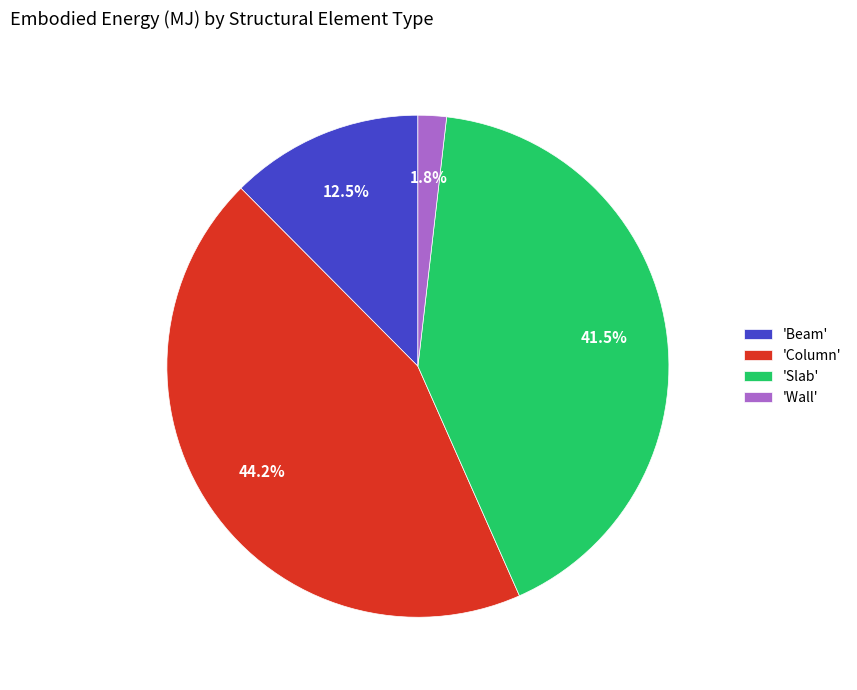

How many segments does this pie chart have?

4